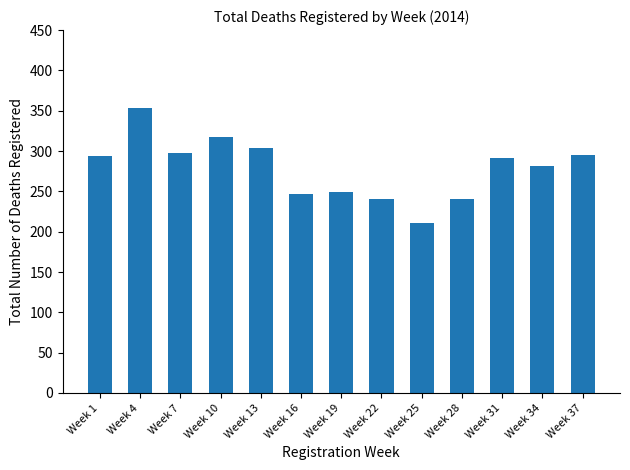

What is the difference between the second highest and second lowest values?

78